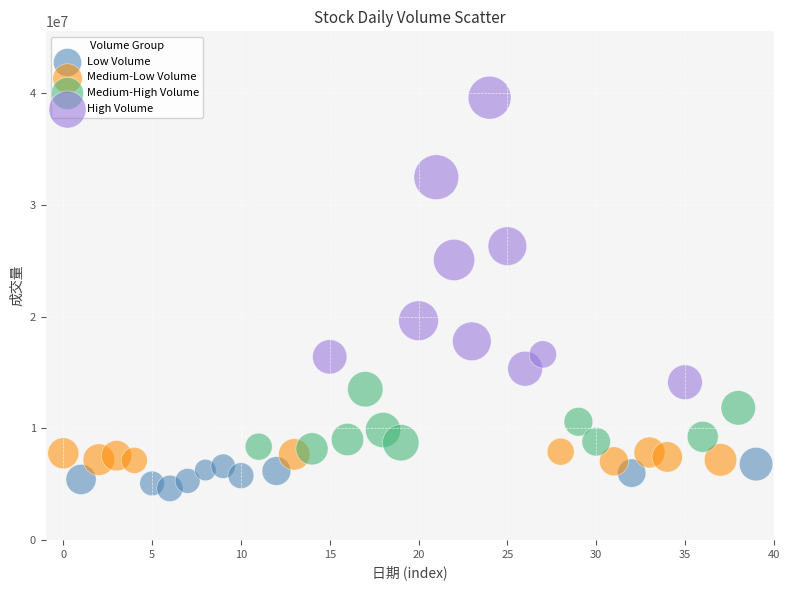

Which series contains the lowest Y value?

Low Volume